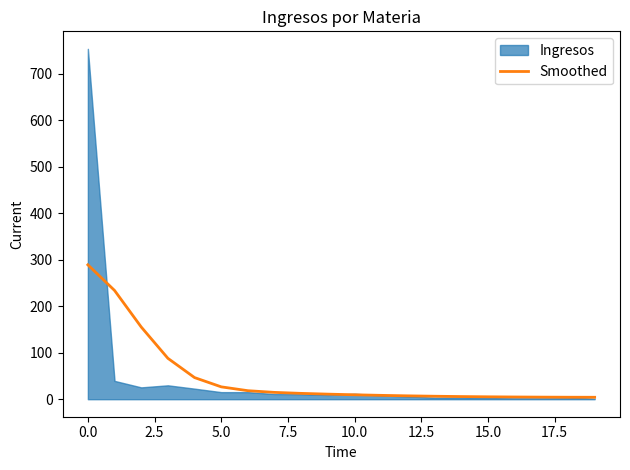

What value does the data have at 17?

4.5